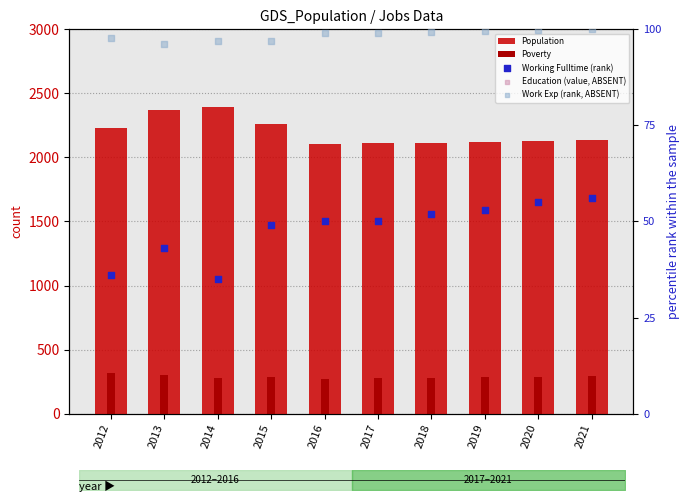

Which series has the largest Y range (max minus min)?

Population